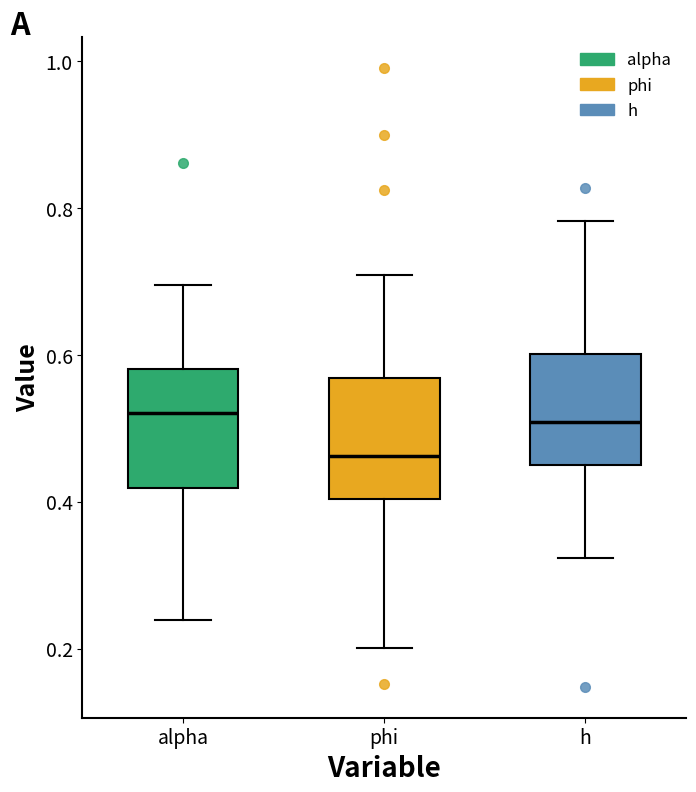

Reading left to right, read every box against the y-axis: the position of its median line, the range the box covers, and the ends of its whiskers. The values are not printed on the chart, so give them approximately, as read against the axis.

alpha: median 0.52, box 0.42 to 0.58, whiskers 0.24 to 0.70
phi: median 0.46, box 0.40 to 0.56, whiskers 0.20 to 0.70
h: median 0.50, box 0.46 to 0.60, whiskers 0.32 to 0.78